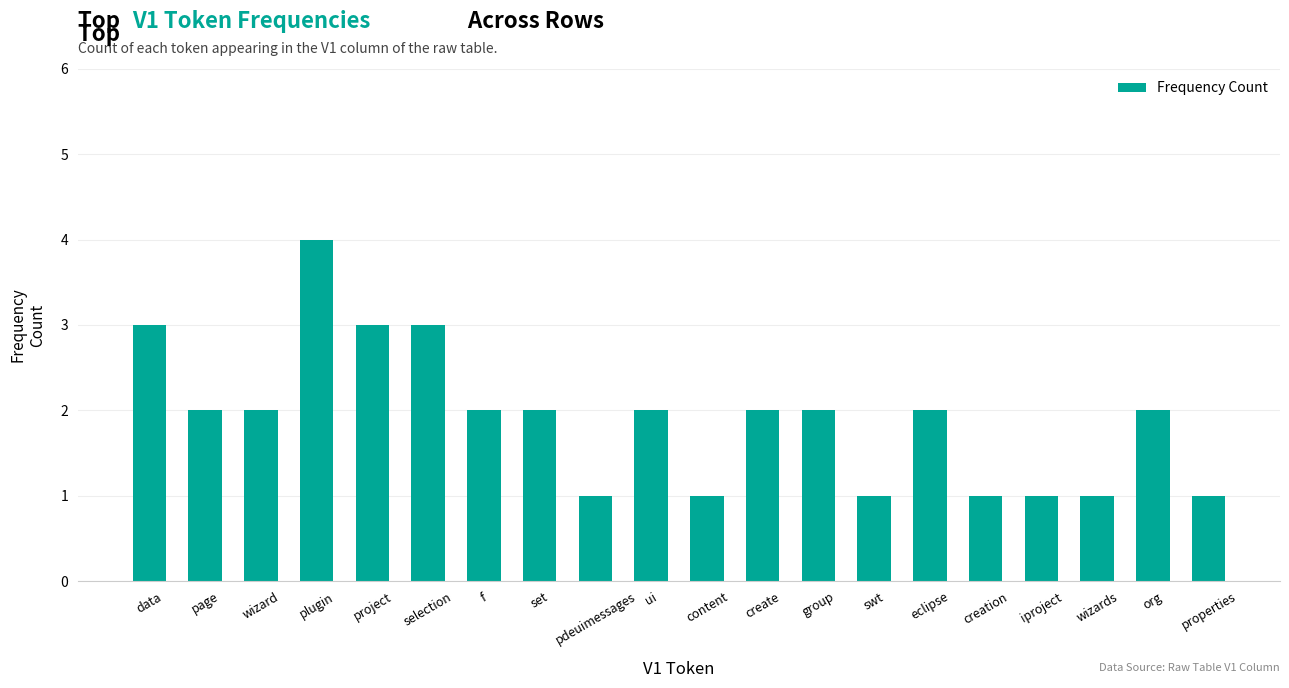

What is the difference between the maximum and minimum values?

3